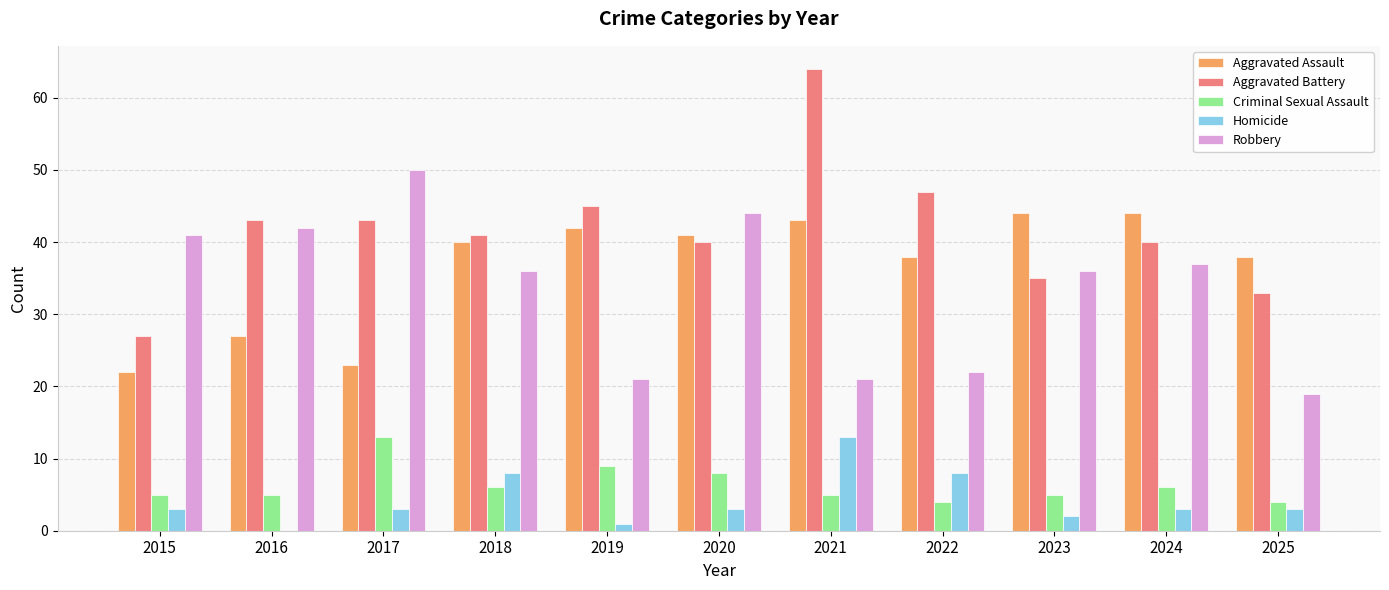

Count the number of categories in the chart.

11